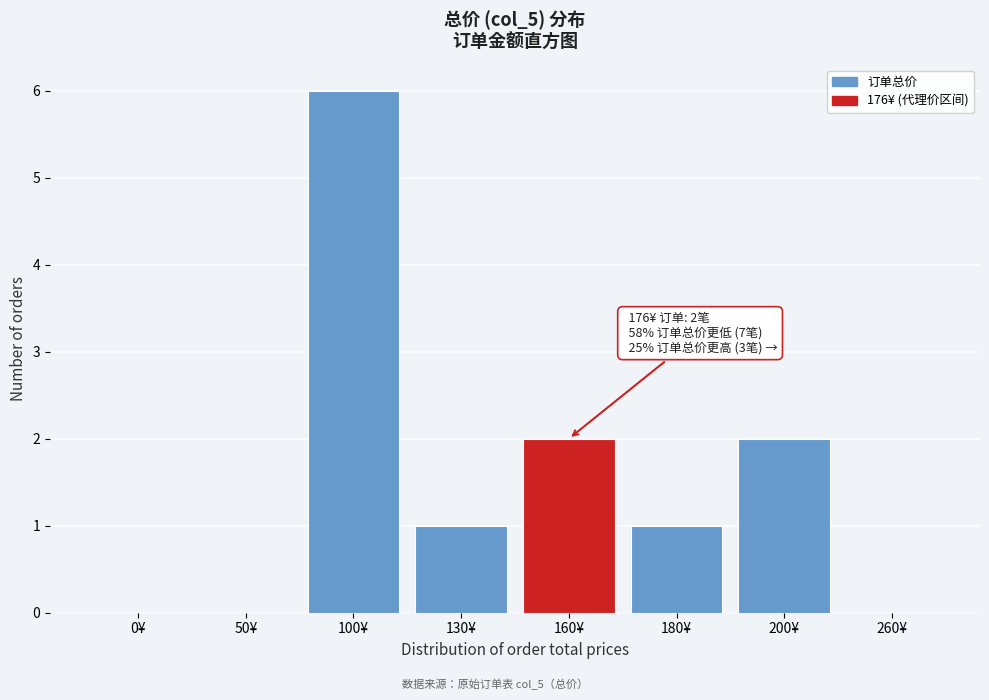

Reading left to right, transcribe all the data shown in this chart.

0¥=0	50¥=0	100¥=6	130¥=1	160¥=2	180¥=1	200¥=2	260¥=0